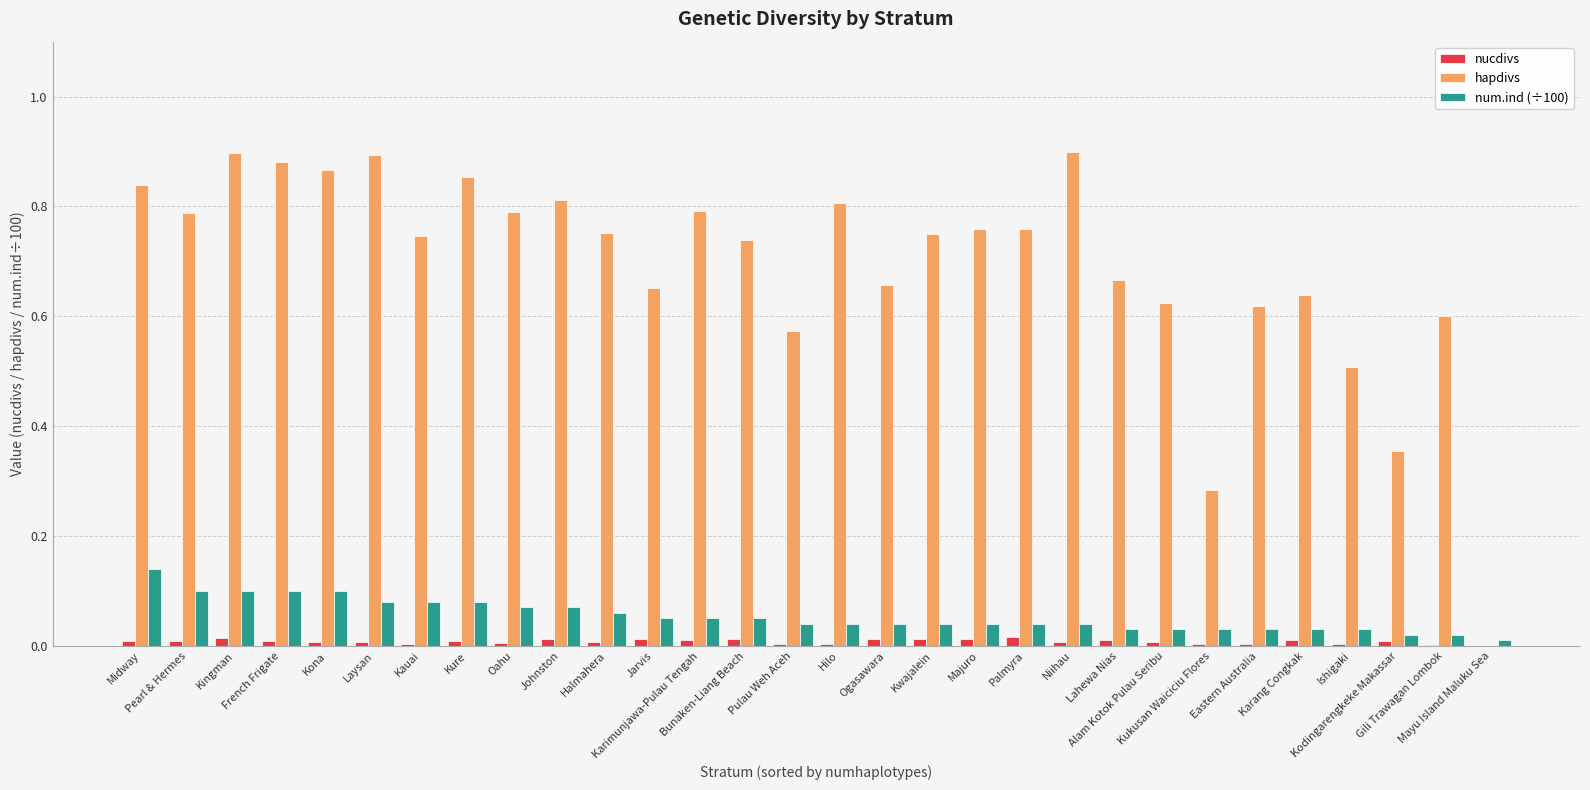

Reading left to right, what are all the values shown in this chart?

nucdivs: Midway=0.0	Pearl & Hermes=0.0	Kingman=0.0	French Frigate=0.0	Kona=0.0	Laysan=0.0	Kauai=0.0	Kure=0.0	Oahu=0.0	Johnston=0.0	Halmahera=0.0	Jarvis=0.0	Karimunjawa-Pulau Tengah=0.0	Bunaken-Liang Beach=0.0	Pulau Weh Aceh=0.0	Hilo=0.0	Ogasawara=0.0	Kwajalein=0.0	Majuro=0.0	Palmyra=0.0	Niihau=0.0	Lahewa Nias=0.0	Alam Kotok Pulau Seribu=0.0	Kukusan Waiciciu Flores=0.0	Eastern Australia=0.0	Karang Congkak=0.0	Ishigaki=0.0	Kodingarengkeke Makassar=0.0	Gili Trawagan Lombok=0.0	Mayu Island Maluku Sea=0.0
hapdivs: Midway=0.8	Pearl & Hermes=0.8	Kingman=0.9	French Frigate=0.9	Kona=0.9	Laysan=0.9	Kauai=0.7	Kure=0.9	Oahu=0.8	Johnston=0.8	Halmahera=0.8	Jarvis=0.7	Karimunjawa-Pulau Tengah=0.8	Bunaken-Liang Beach=0.7	Pulau Weh Aceh=0.6	Hilo=0.8	Ogasawara=0.7	Kwajalein=0.8	Majuro=0.8	Palmyra=0.8	Niihau=0.9	Lahewa Nias=0.7	Alam Kotok Pulau Seribu=0.6	Kukusan Waiciciu Flores=0.3	Eastern Australia=0.6	Karang Congkak=0.6	Ishigaki=0.5	Kodingarengkeke Makassar=0.4	Gili Trawagan Lombok=0.6	Mayu Island Maluku Sea=0.0
num.ind (÷100): Midway=0.1	Pearl & Hermes=0.1	Kingman=0.1	French Frigate=0.1	Kona=0.1	Laysan=0.1	Kauai=0.1	Kure=0.1	Oahu=0.1	Johnston=0.1	Halmahera=0.1	Jarvis=0.1	Karimunjawa-Pulau Tengah=0.1	Bunaken-Liang Beach=0.1	Pulau Weh Aceh=0.0	Hilo=0.0	Ogasawara=0.0	Kwajalein=0.0	Majuro=0.0	Palmyra=0.0	Niihau=0.0	Lahewa Nias=0.0	Alam Kotok Pulau Seribu=0.0	Kukusan Waiciciu Flores=0.0	Eastern Australia=0.0	Karang Congkak=0.0	Ishigaki=0.0	Kodingarengkeke Makassar=0.0	Gili Trawagan Lombok=0.0	Mayu Island Maluku Sea=0.0